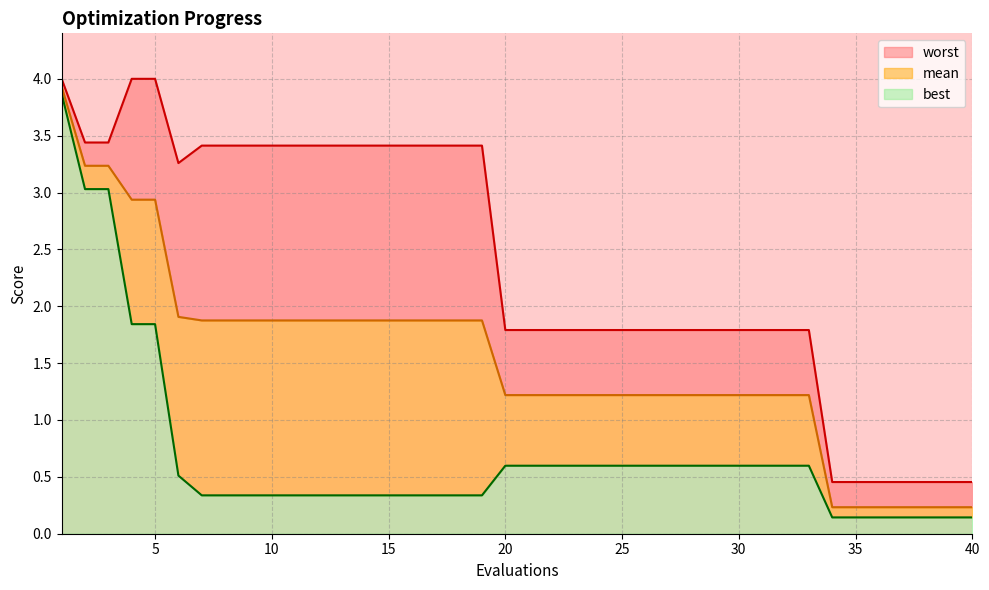

How many series are shown in this chart?

3